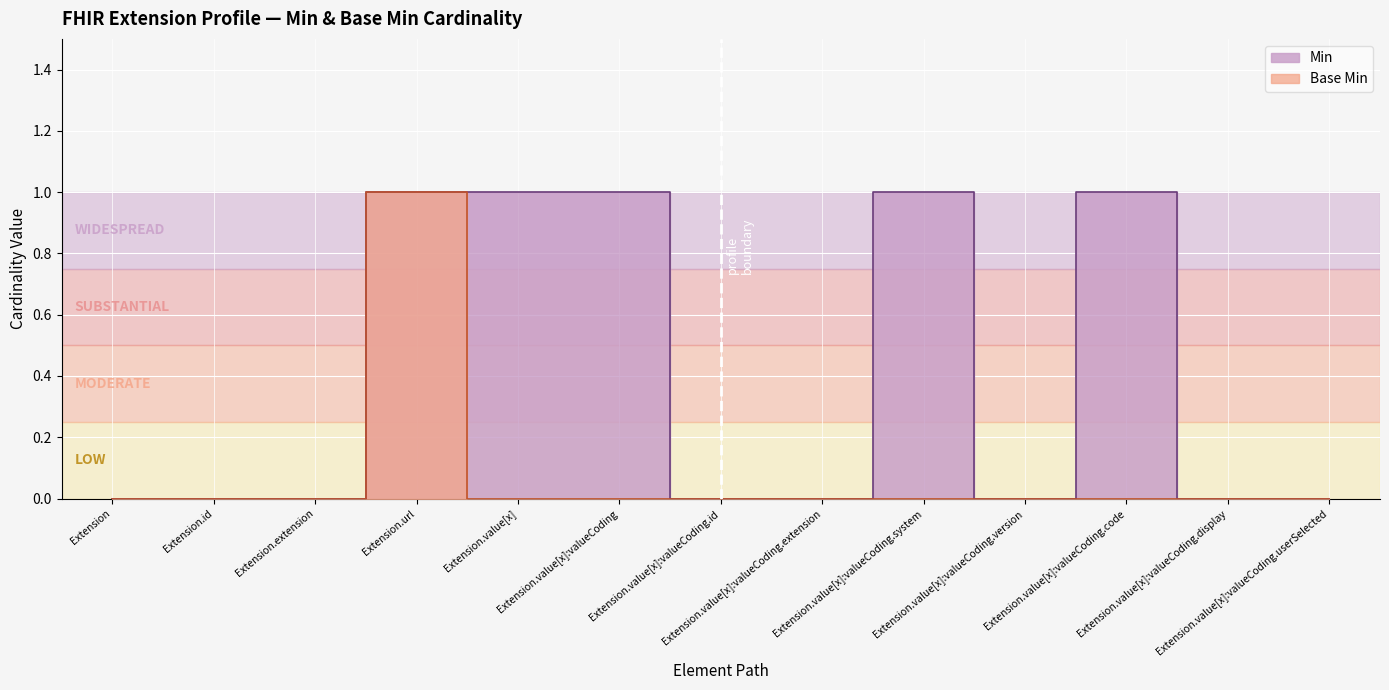

At which category does Base Min reach its first local peak?

Extension.url